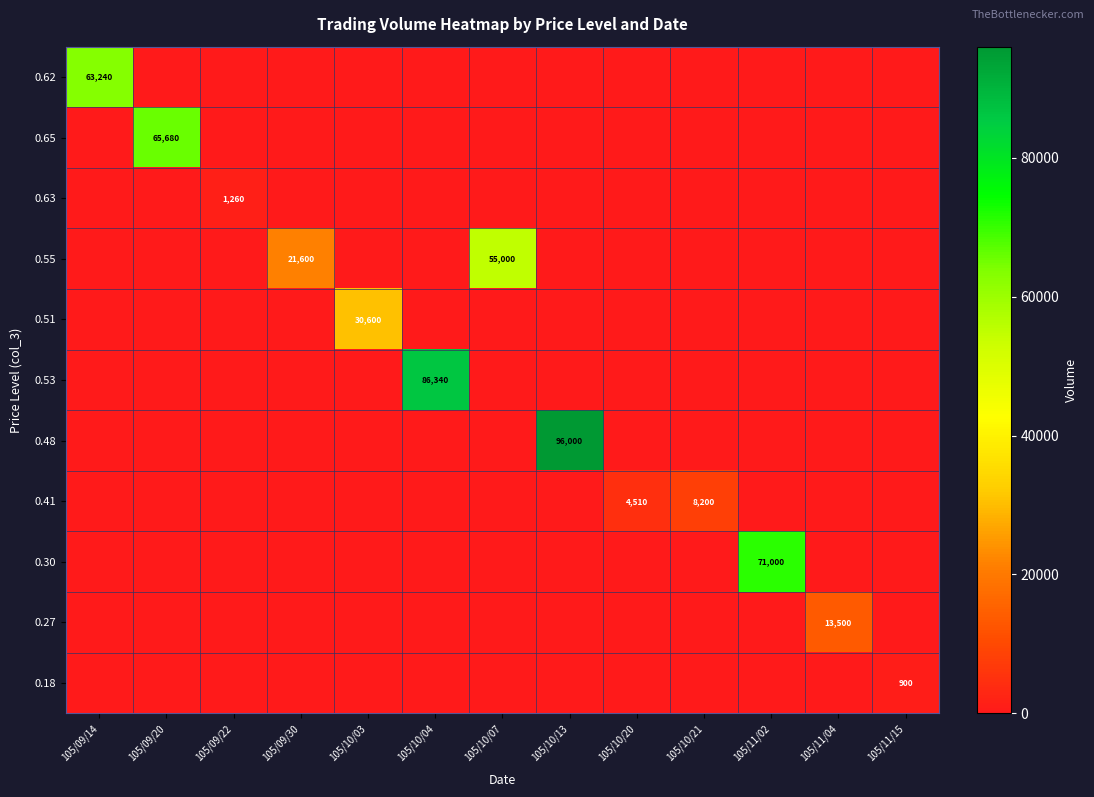

Rank the series at 105/10/03 from lowest to highest value.

0.62, 0.65, 0.63, 0.55, 0.53, 0.48, 0.41, 0.30, 0.27, 0.18, 0.51